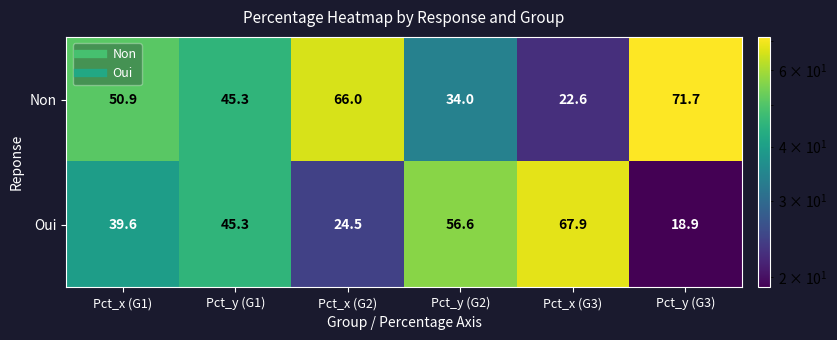

What value does the Oui series have at Pct_y (G2)?

56.6